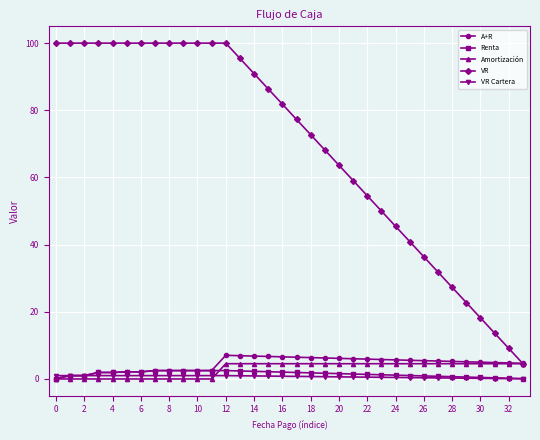

What is the greatest value displayed?

100.0